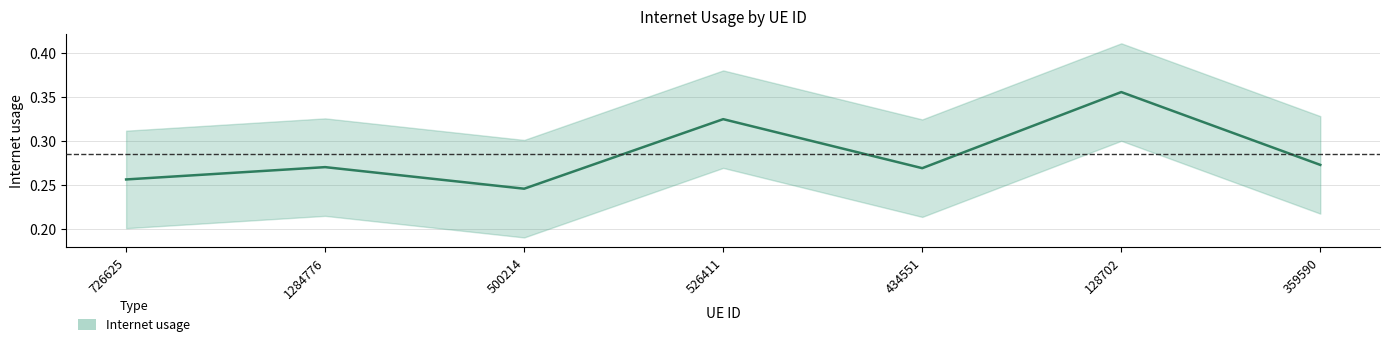

Reading left to right, transcribe all the data shown in this chart.

726625=0.3	1284776=0.3	500214=0.2	526411=0.3	434551=0.3	128702=0.4	359590=0.3